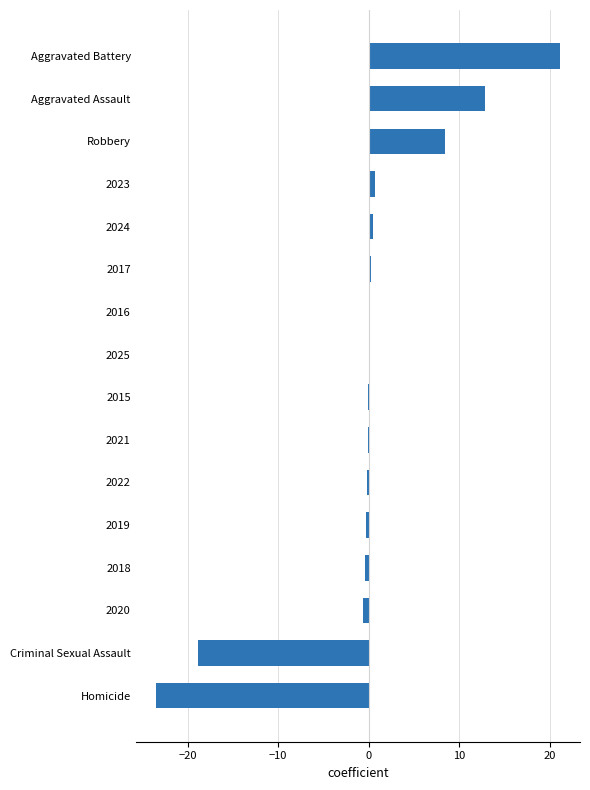

True or false: the data shows -0.1 at 2021.

True